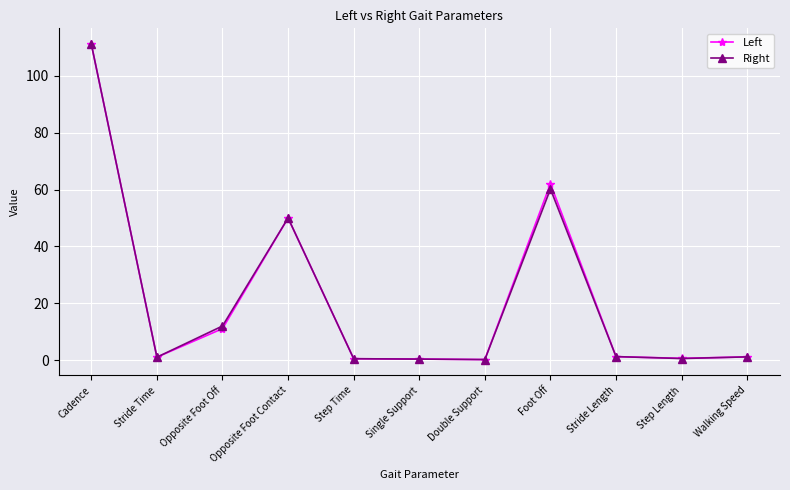

What position from the left is Foot Off?

8